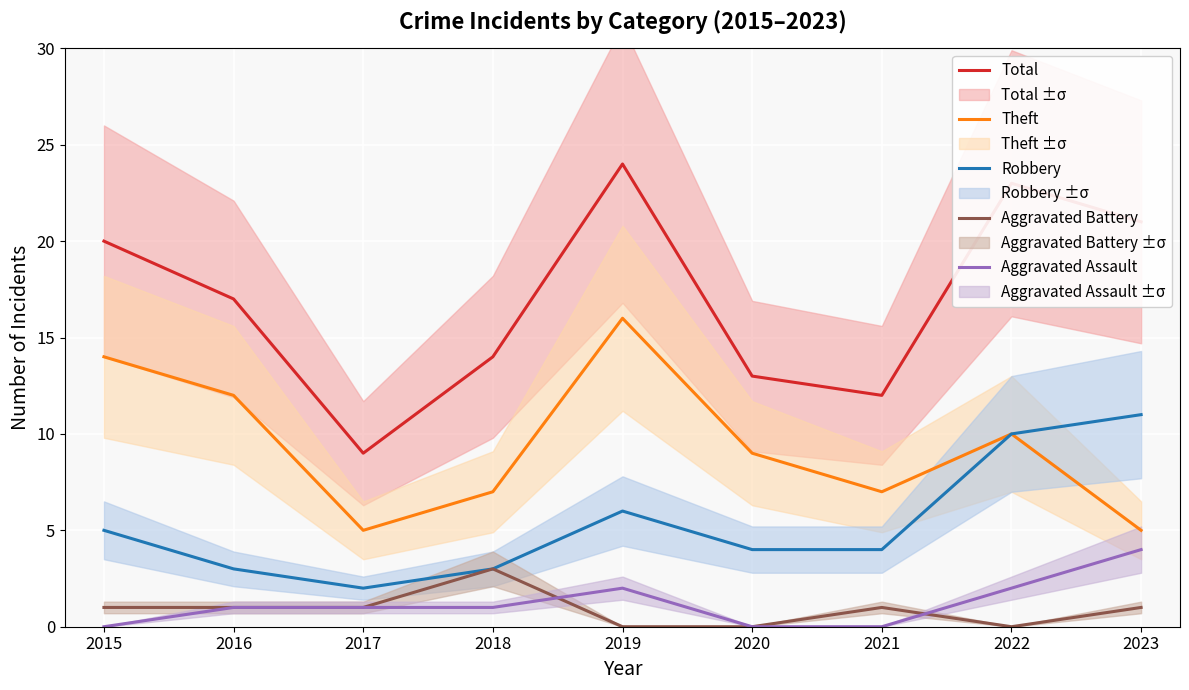

How many times do Aggravated Battery and Aggravated Assault cross each other?

2